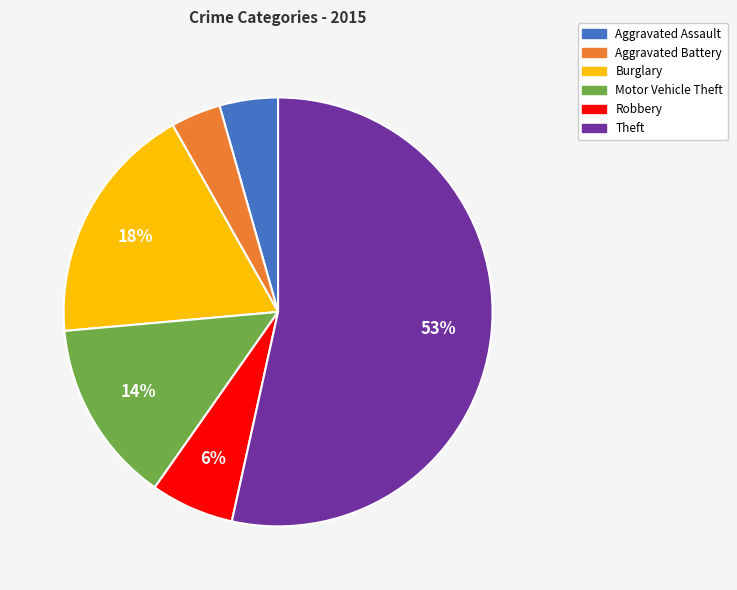

Which has a higher value, Theft or Motor Vehicle Theft?

Theft